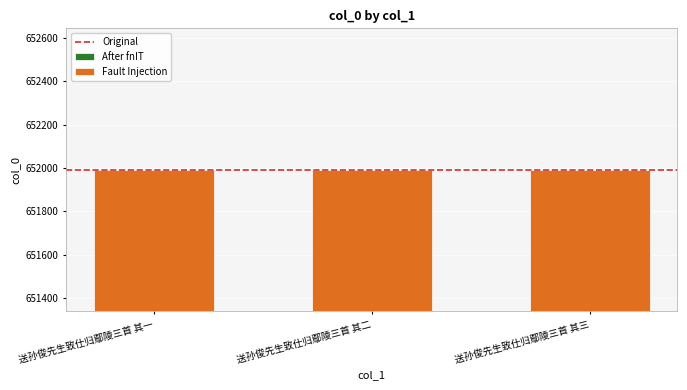

True or false: the data shows 1081904.0 at 送孙俊先生致仕归鄢陵三首 其一.

False